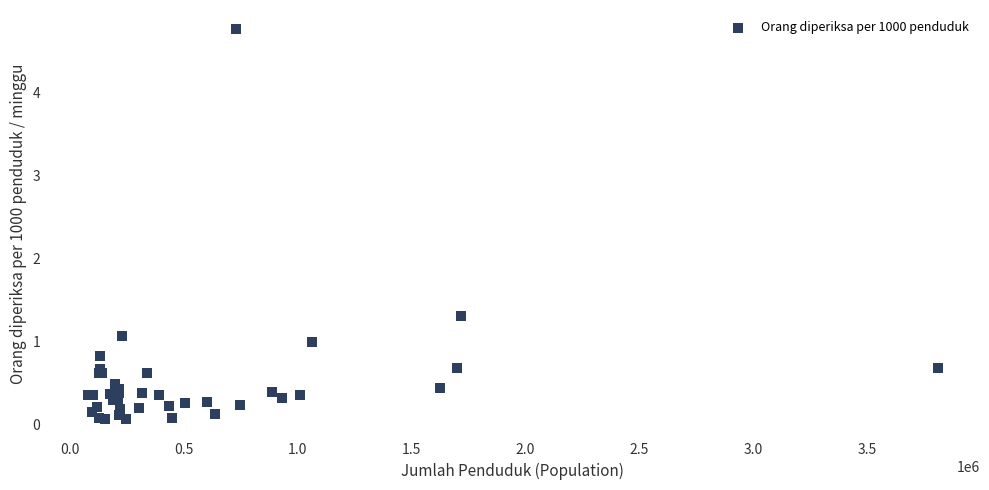

What Y value in the scatter plot is closest to 2?

1.3